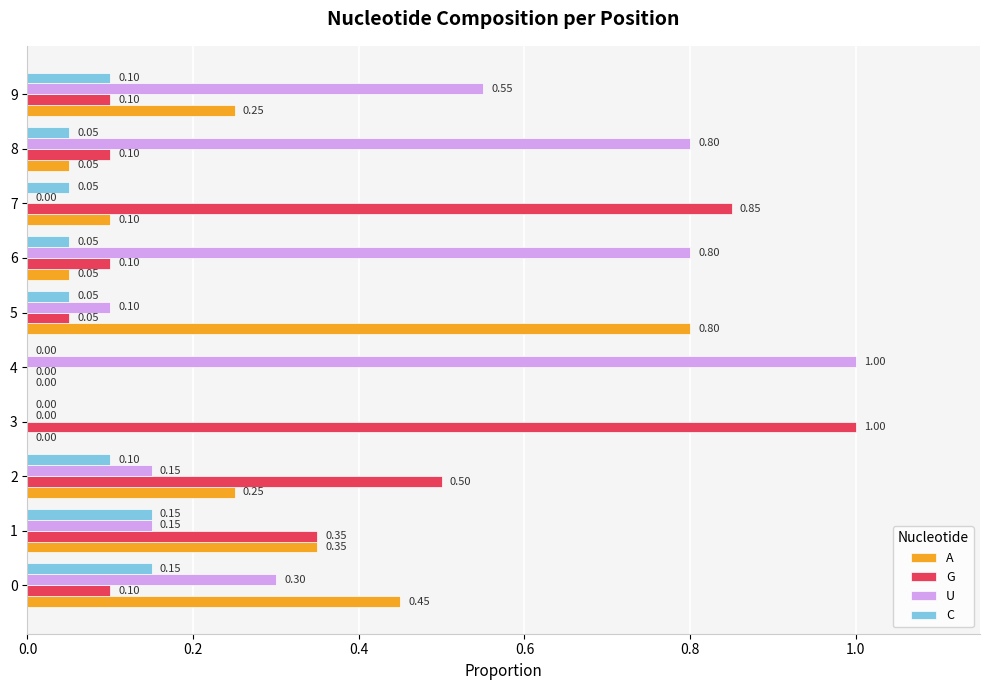

Is the value of C at 9 greater than the value of A at 1?

No